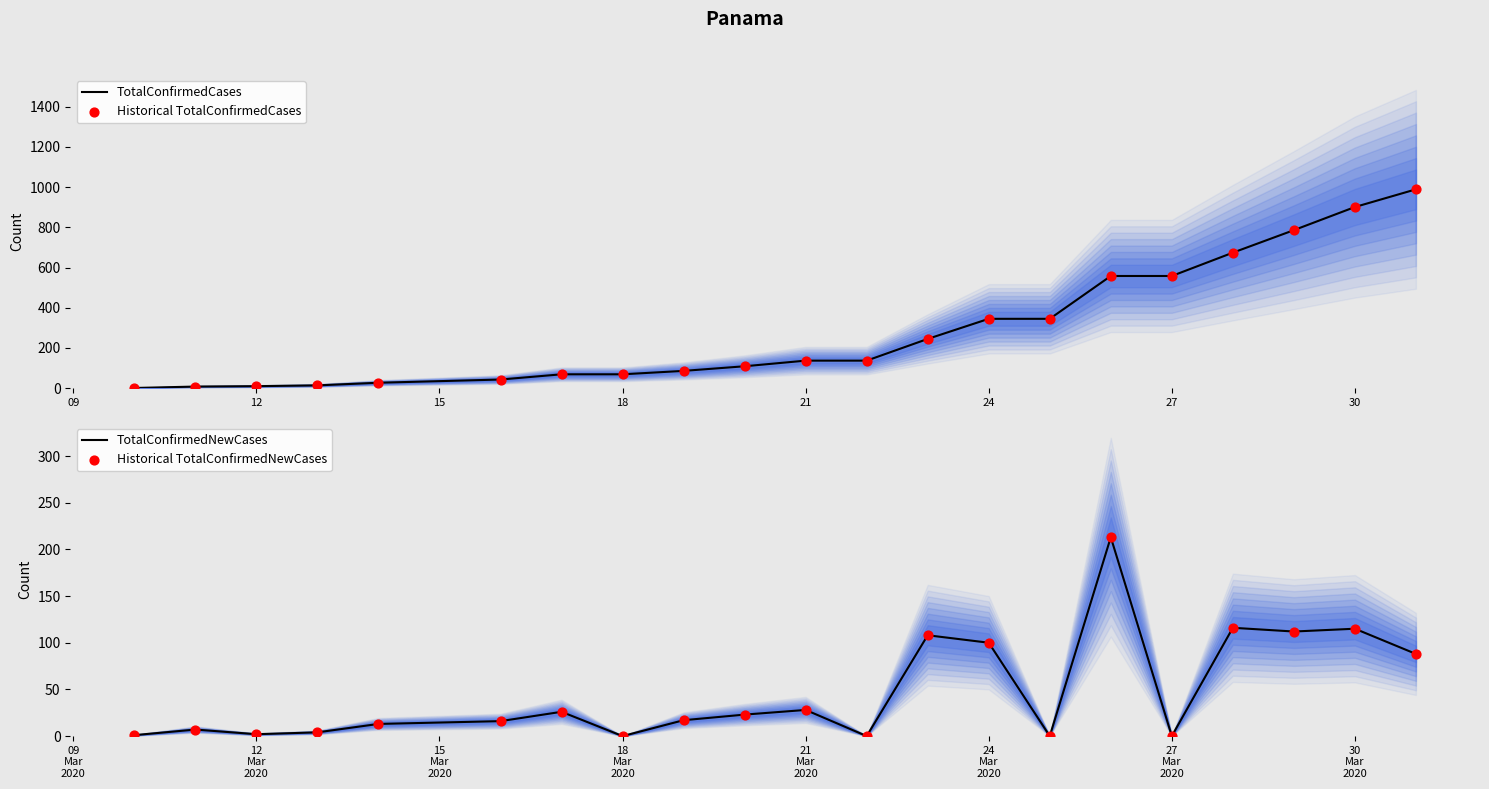

At how many categories does at least one series exceed 509?

6